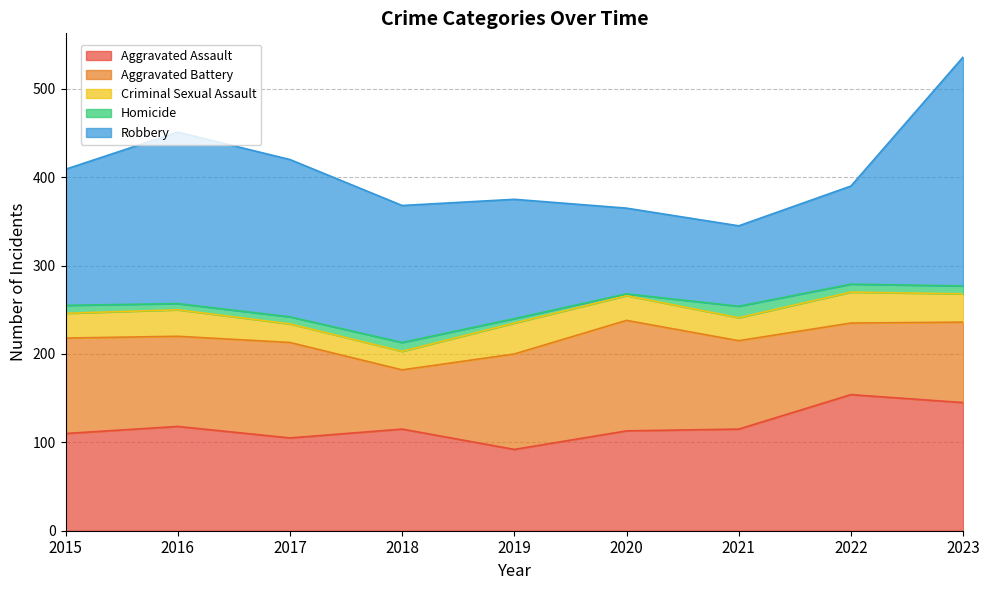

Between 2020 and 2021, which series saw the biggest shift?

Aggravated Battery